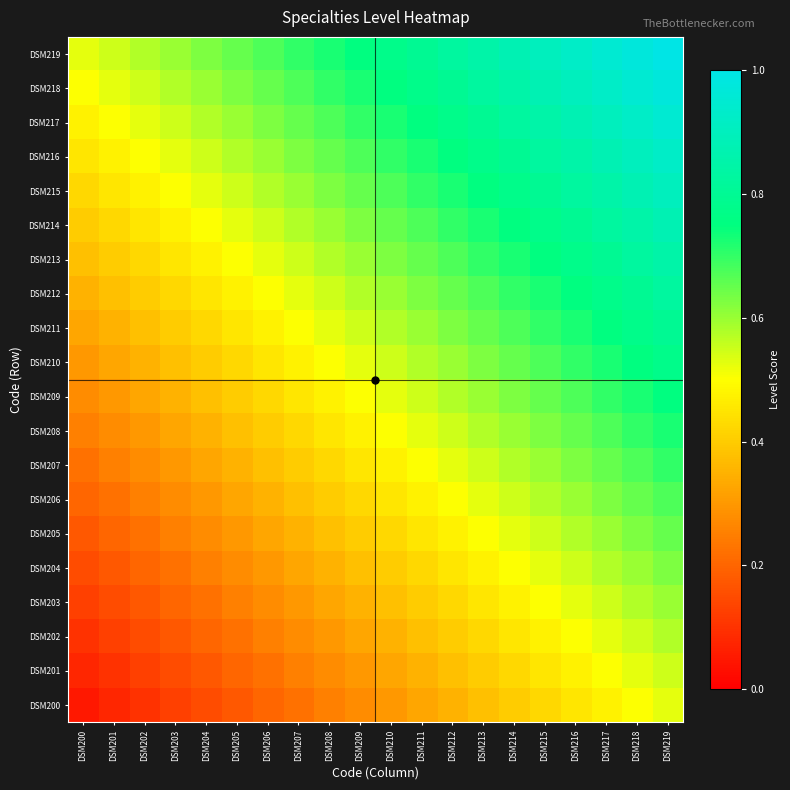

Which category has the lowest value across all series?

DSM200